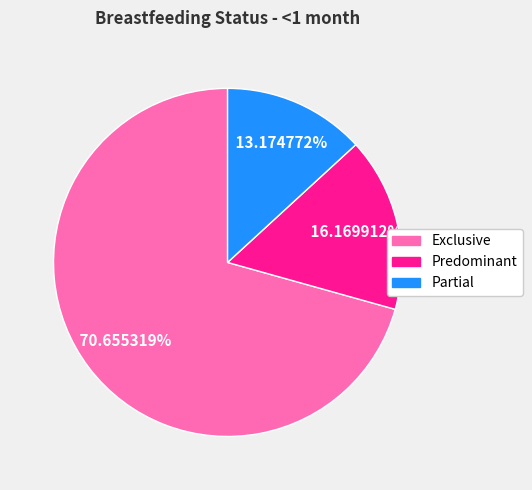

To the nearest percent, what is the difference between the largest and smallest slice percentages?

57%